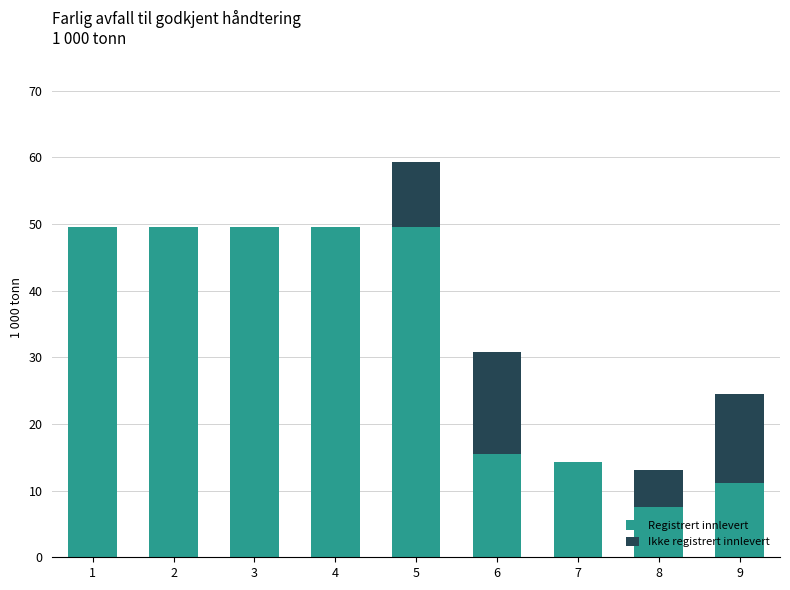

Reading left to right, transcribe the values for Registrert innlevert.

1=49.5	2=49.5	3=49.5	4=49.5	5=49.5	6=15.5	7=14.2	8=7.6	9=11.1